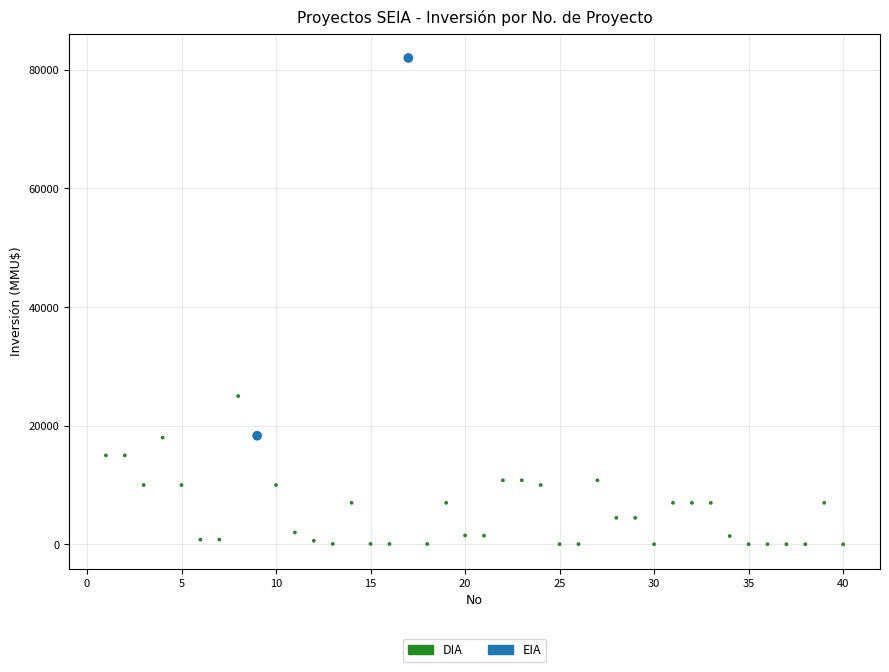

What are all the series names shown in the legend?

DIA, EIA